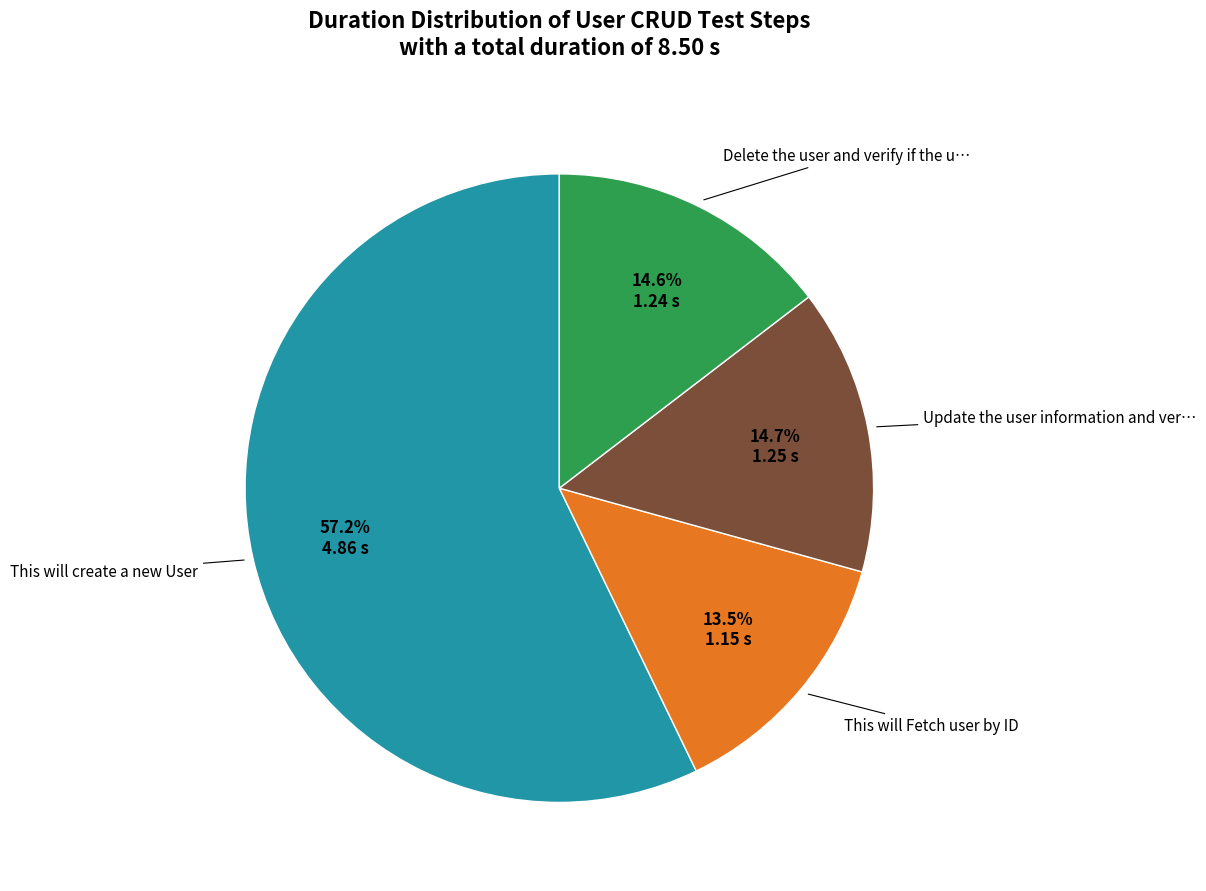

How many slices are in this pie chart?

4